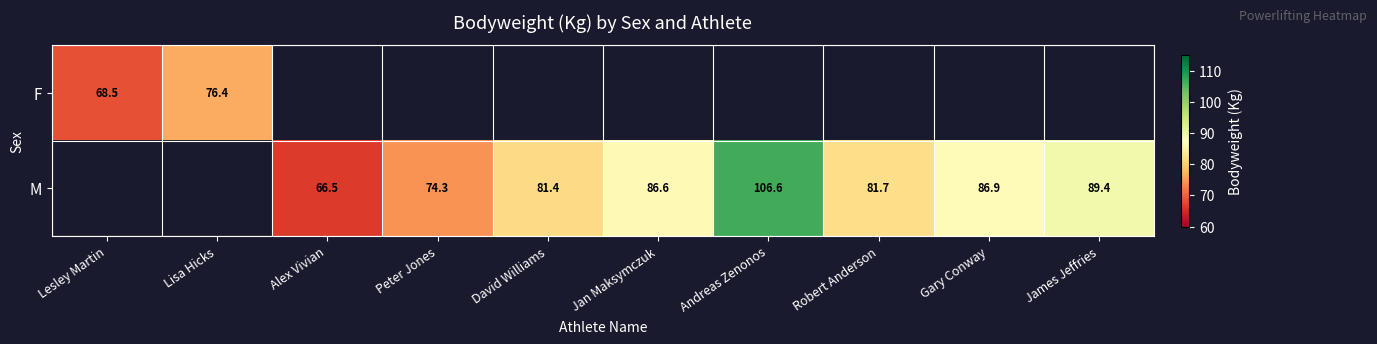

Is it true that M equals 66.5 at Alex Vivian?

True